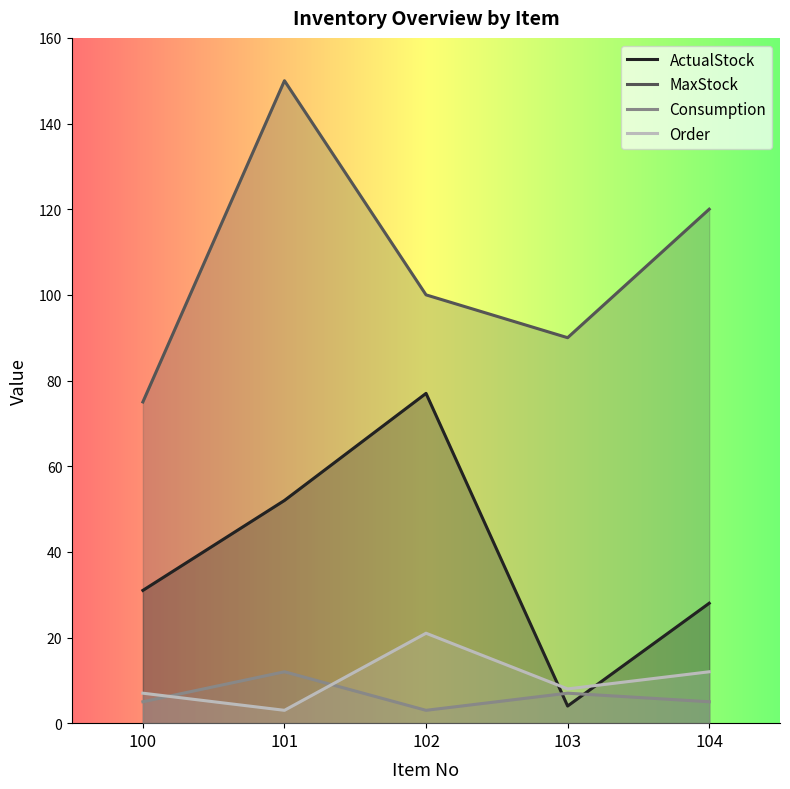

What is the average value of the Consumption series?

6